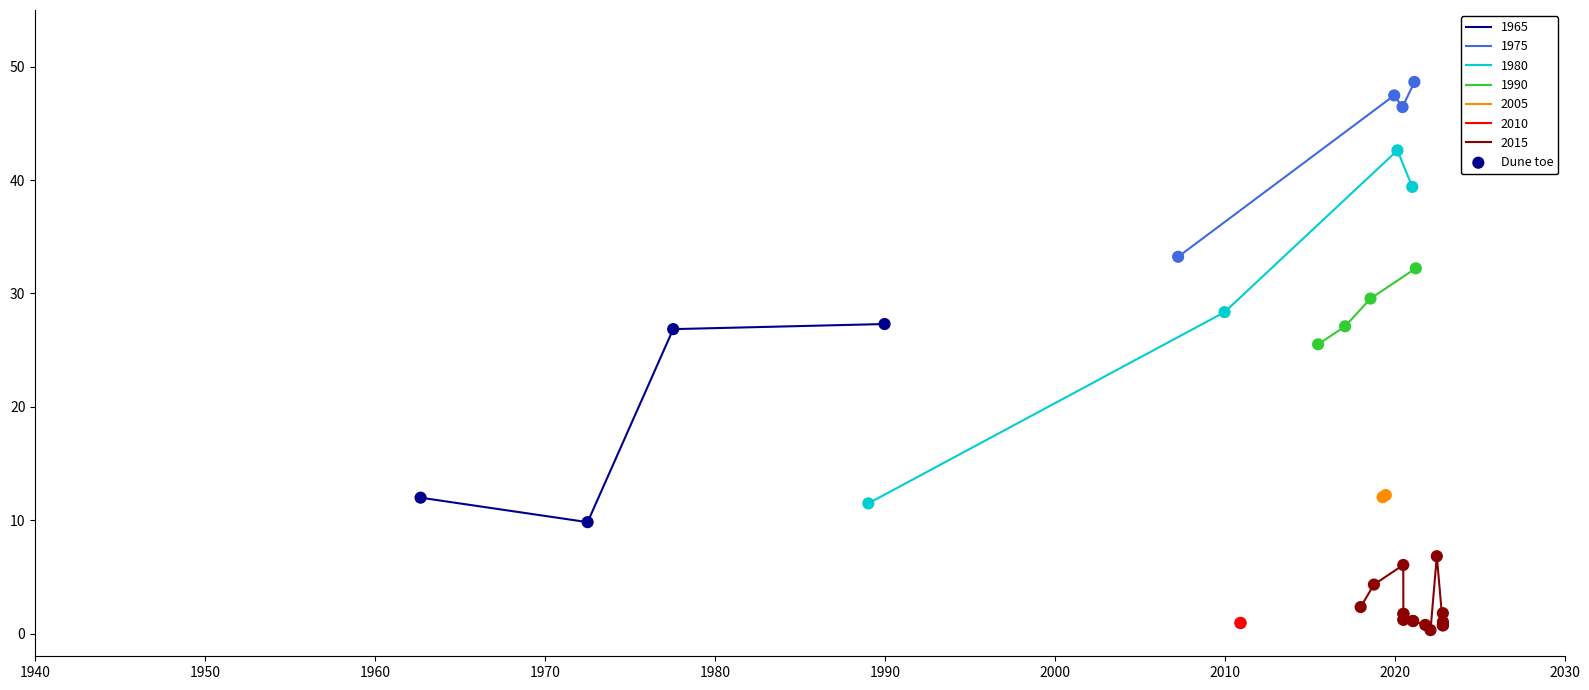

How many interior local valleys does the 1965 series have?

1